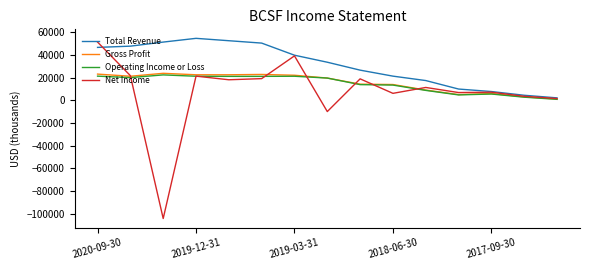

What is the smallest value displayed?

-104400